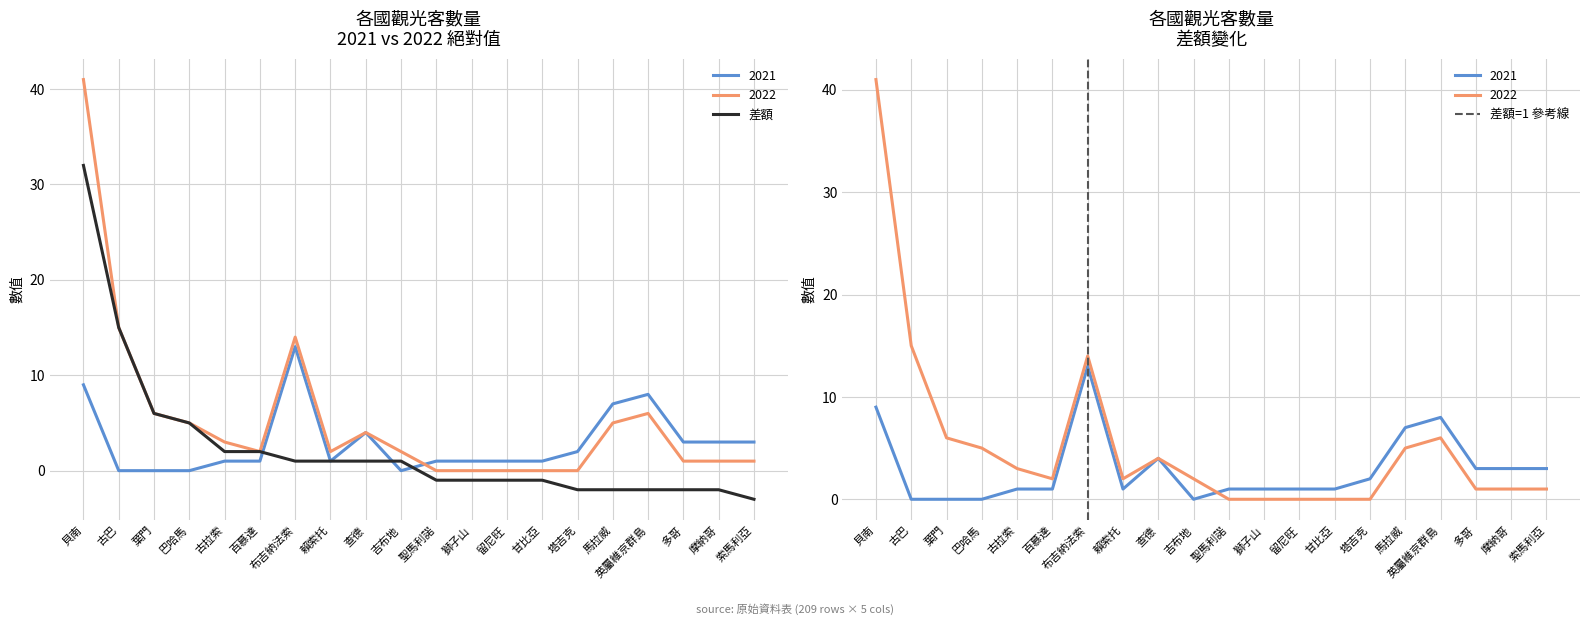

What is the label of the 2nd point from the right?

摩納哥